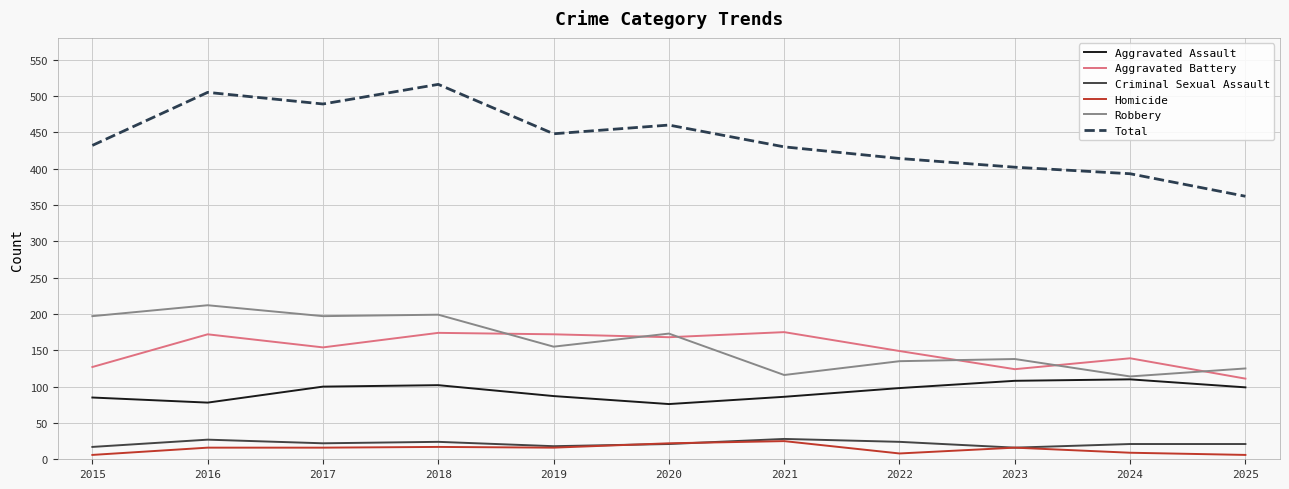

True or false: Robbery and Criminal Sexual Assault cross at least once.

False